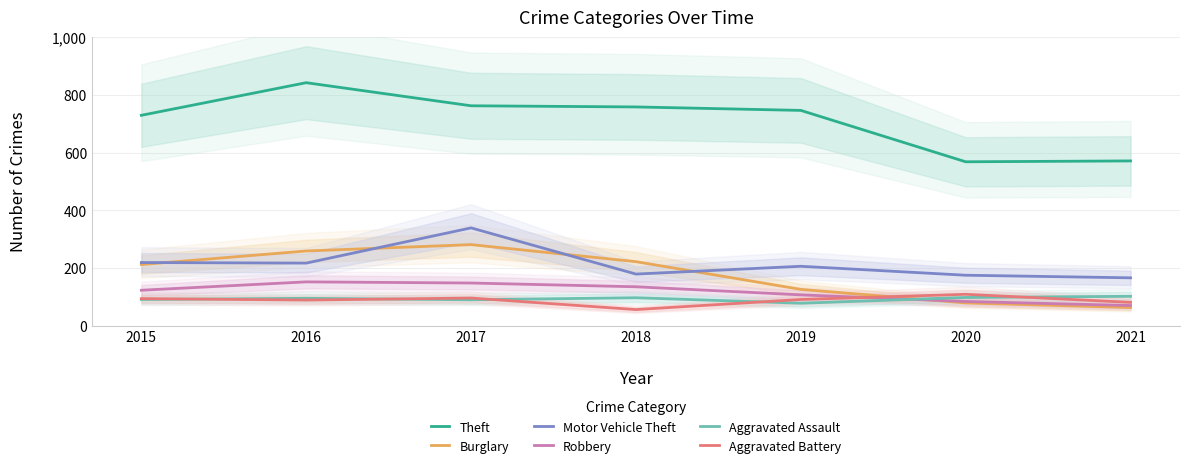

Rank the categories by Theft value from lowest to highest.

2020, 2021, 2015, 2019, 2018, 2017, 2016